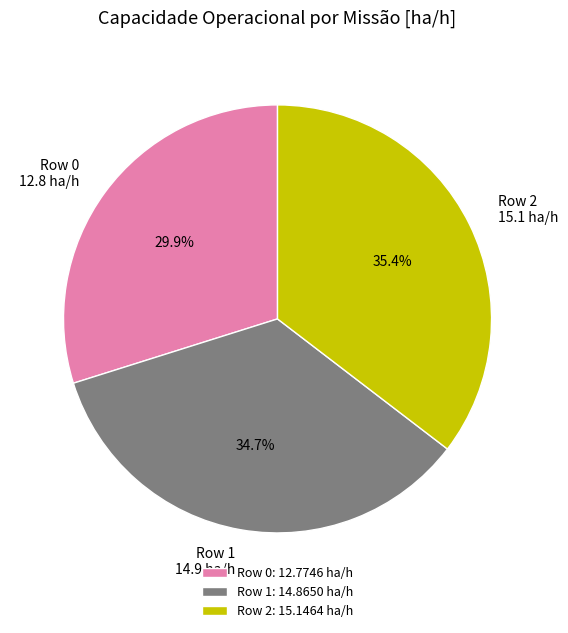

How many slices are in this pie chart?

3